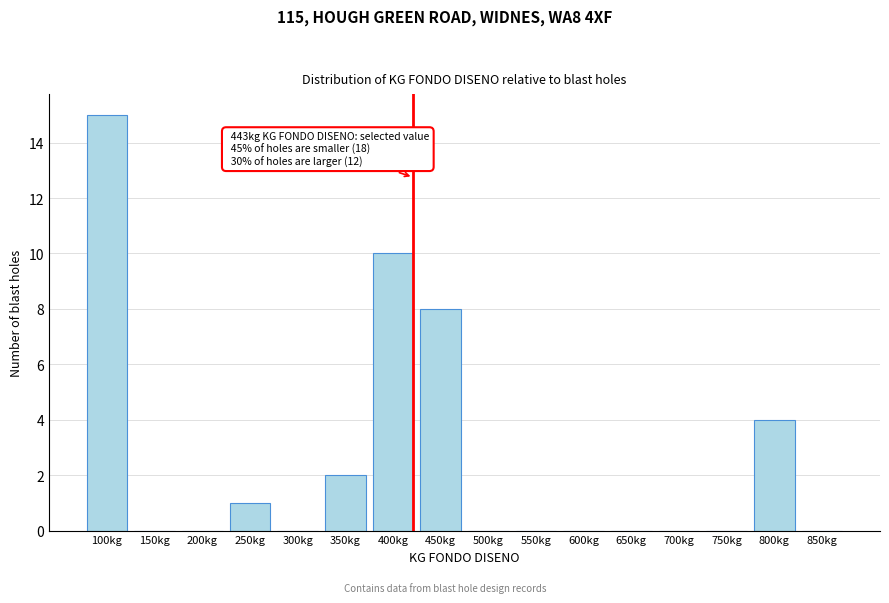

Reading left to right, transcribe all the data shown in this chart.

100kg=15	150kg=0	200kg=0	250kg=1	300kg=0	350kg=2	400kg=10	450kg=8	500kg=0	550kg=0	600kg=0	650kg=0	700kg=0	750kg=0	800kg=4	850kg=0